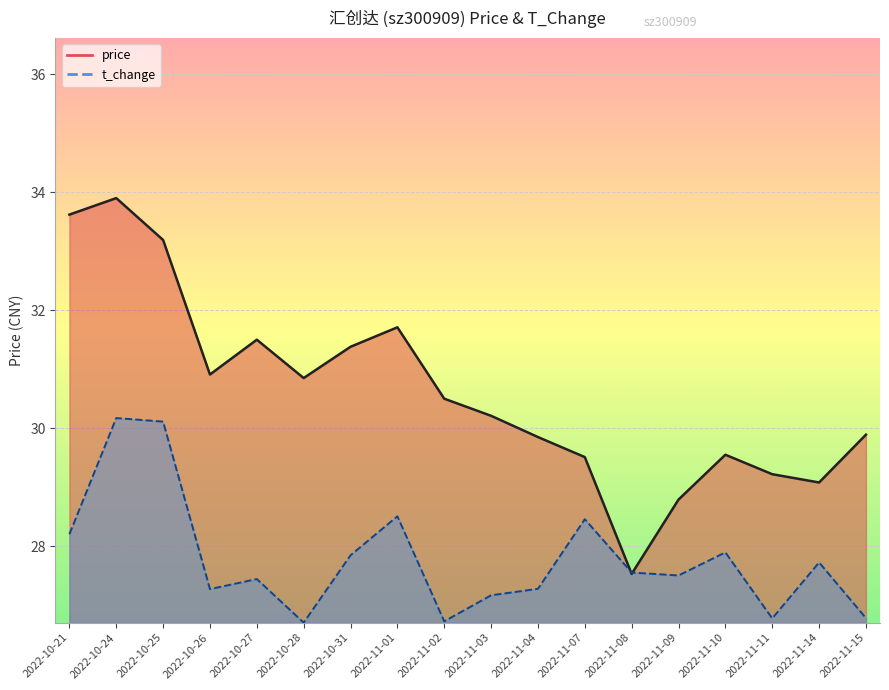

What value does the price_line series have at 2022-10-25?

33.2